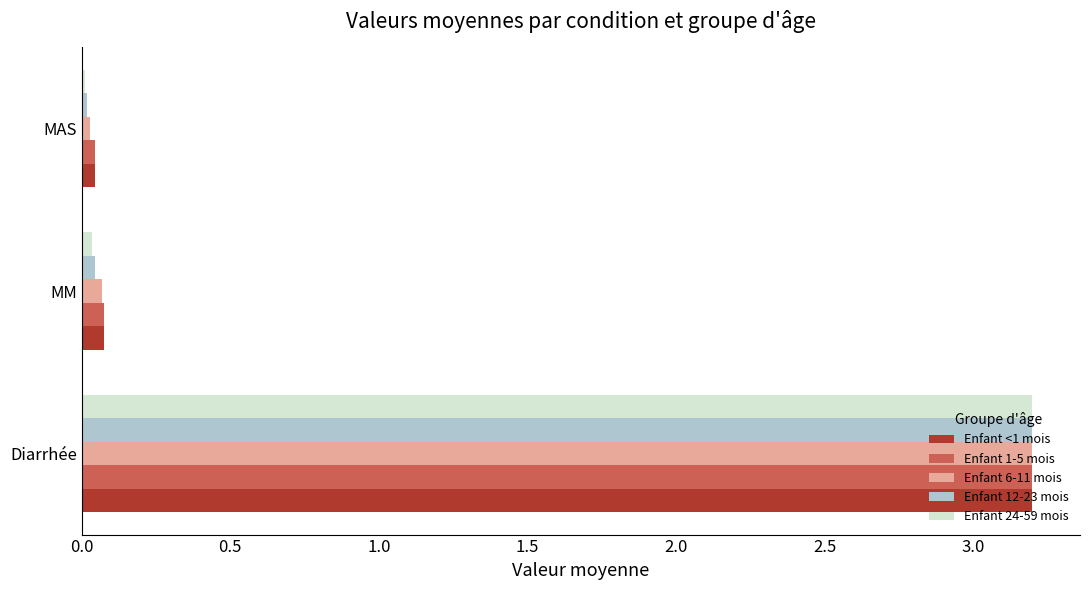

Where is Enfant 1-5 mois nearest to the value 1?

MM